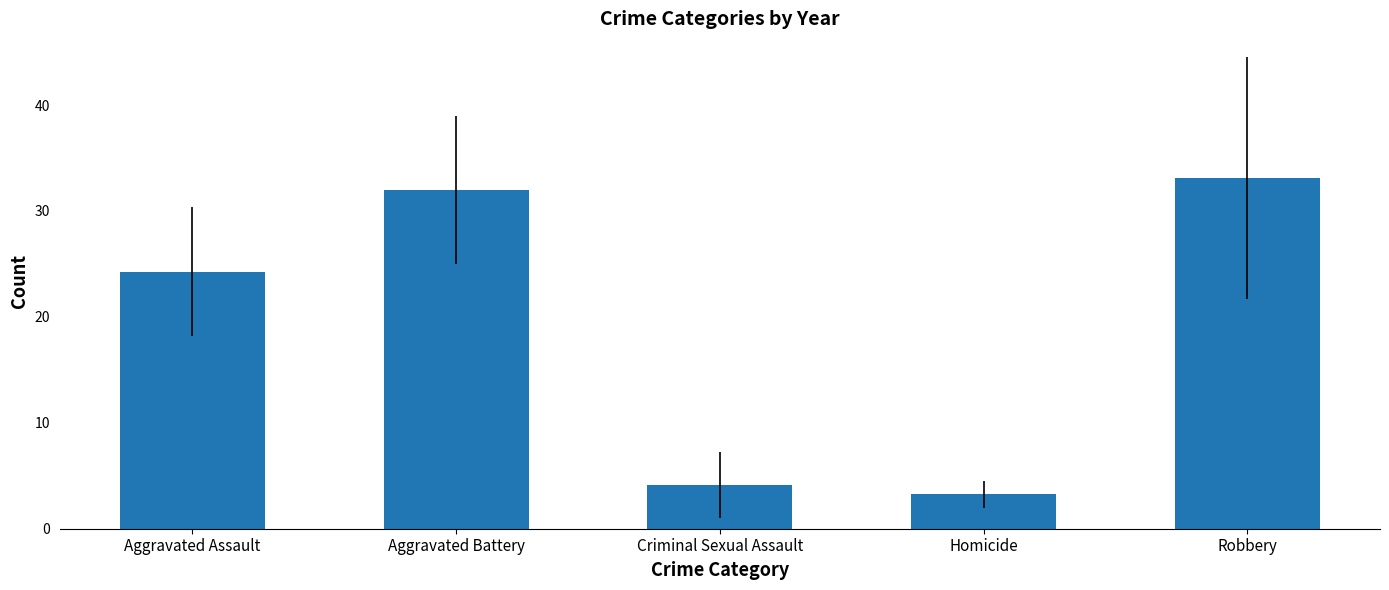

What is the sum of all values?

96.8